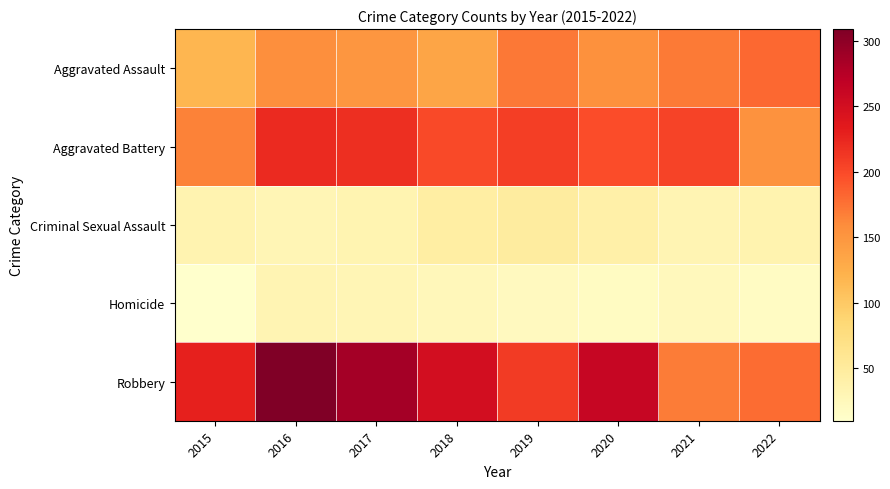

At which category does the chart reach its minimum across all series?

2015